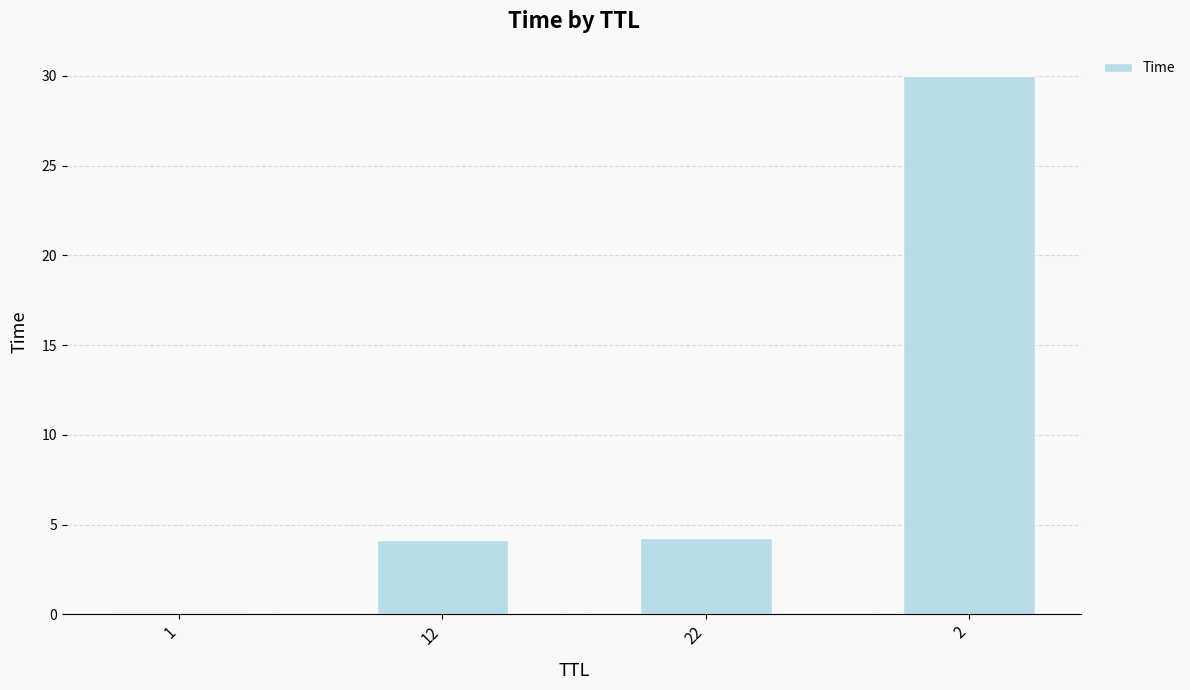

What is the sum of all values?

38.4